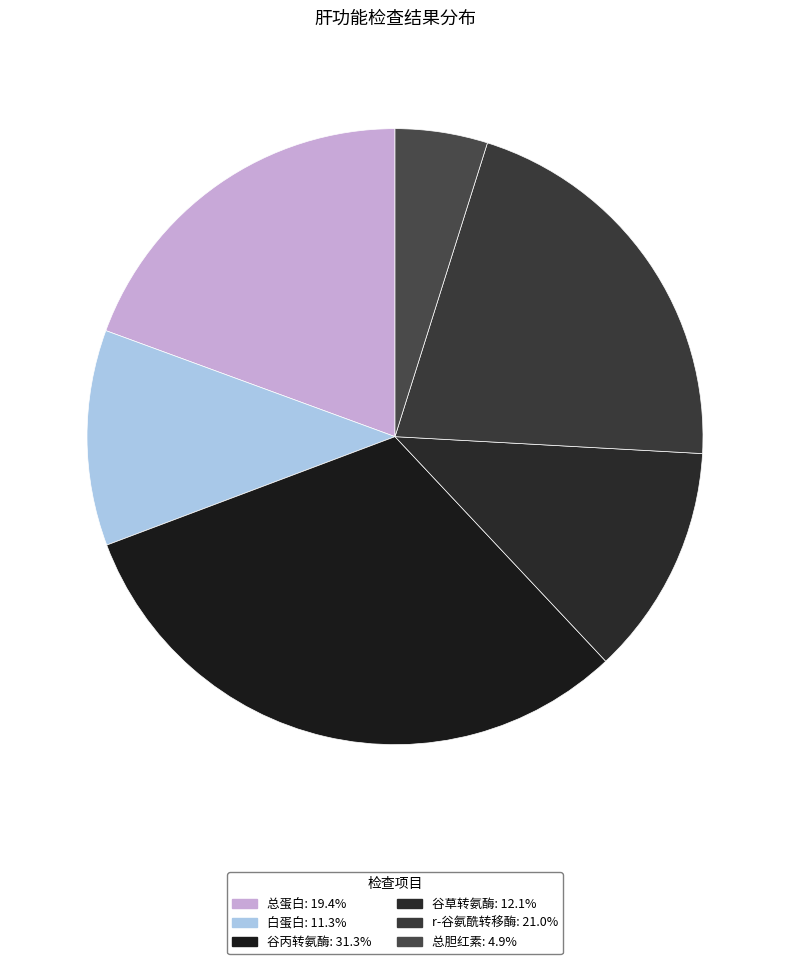

Rank the categories by value from lowest to highest.

总胆红素, 白蛋白, 谷草转氨酶, 总蛋白, r-谷氨酰转移酶, 谷丙转氨酶